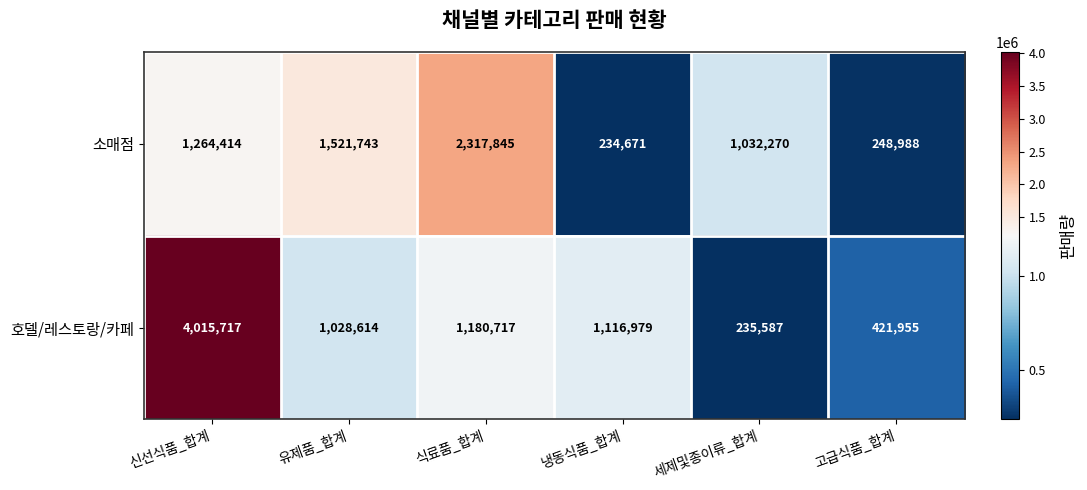

Which series has the largest range (max minus min)?

호델/레스토랑/카페